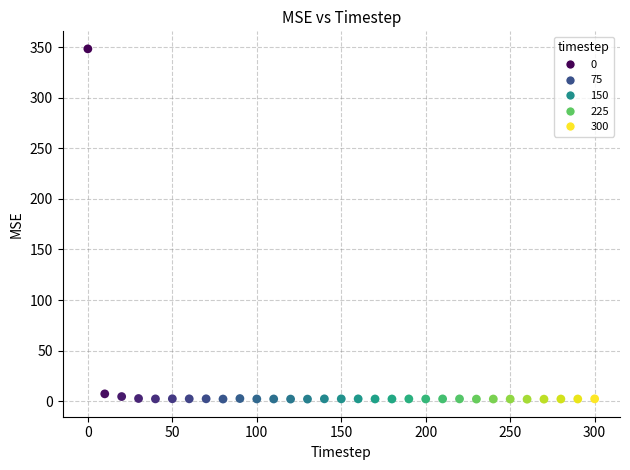

What is the range of Y values (max minus min)?

346.5